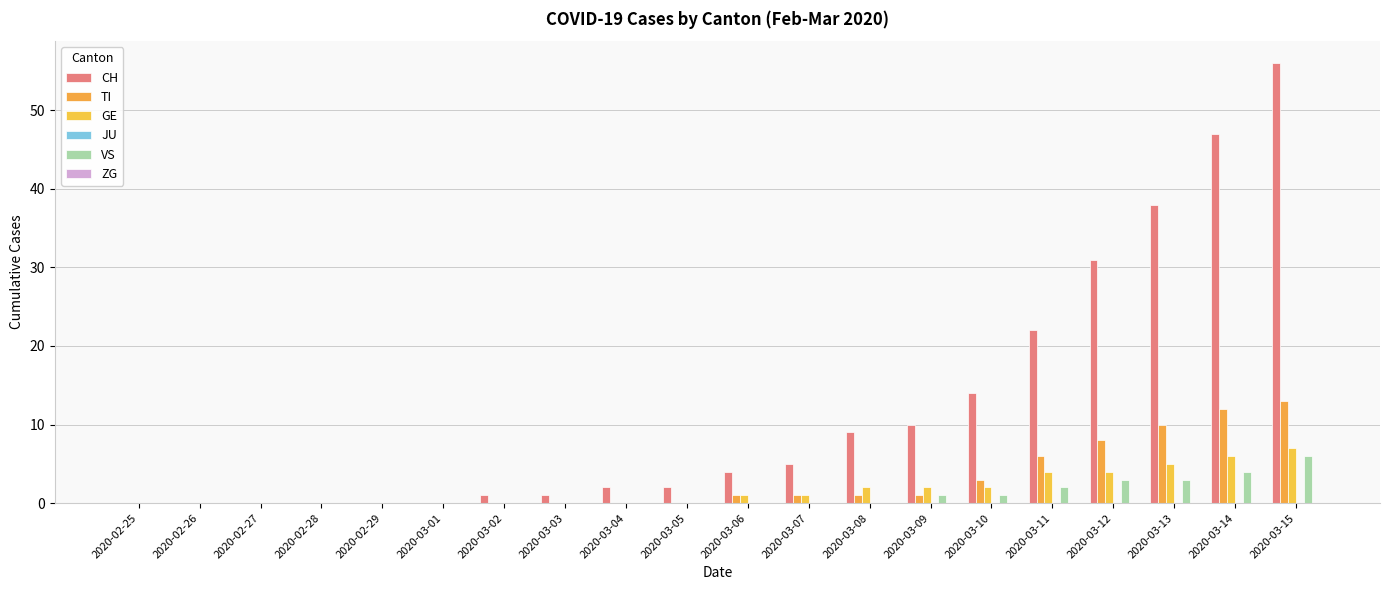

Is it true that TI equals 0 at 2020-03-04?

True